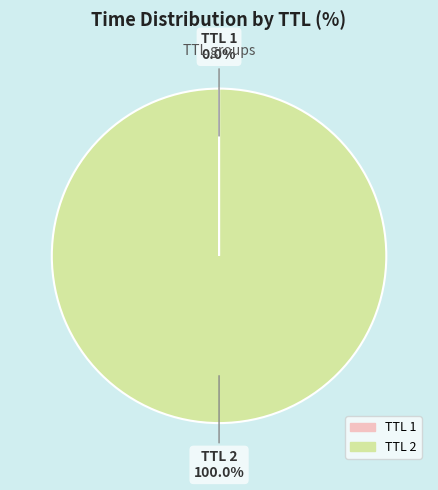

Is there any slice that represents more than half of the pie?

Yes